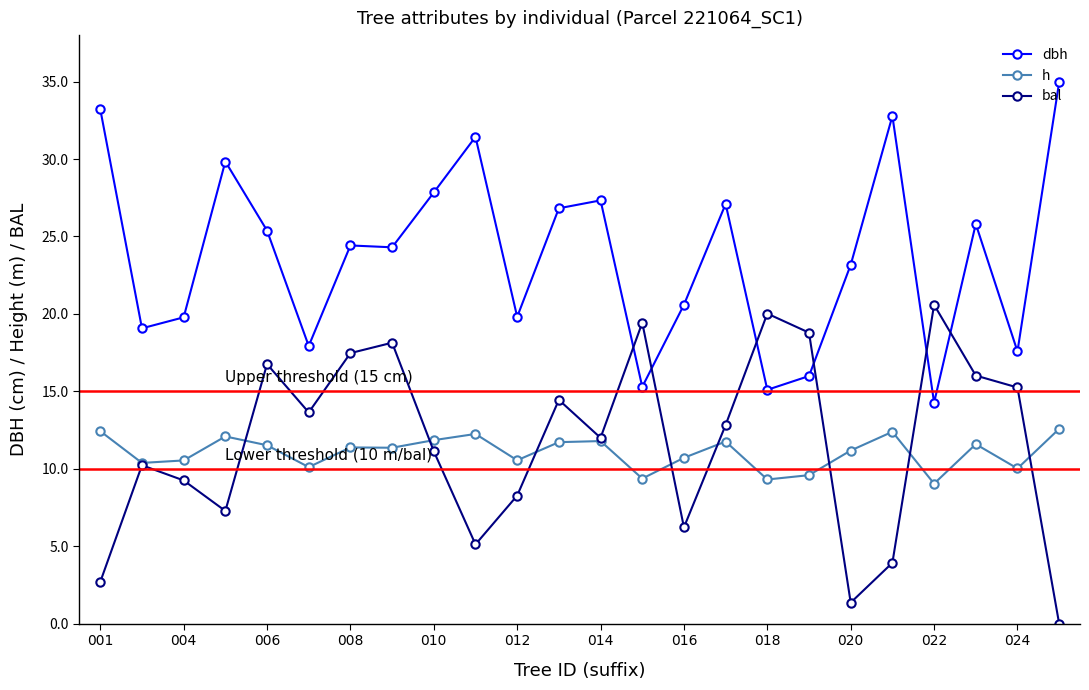

What is the highest value of the bal series?

20.6